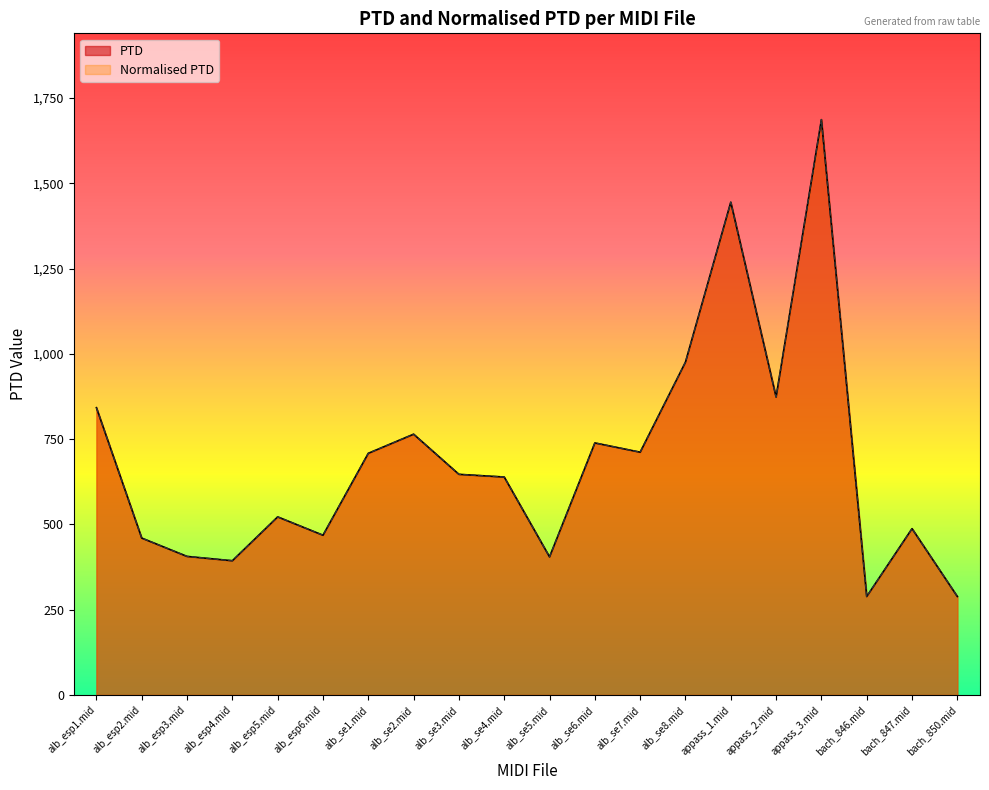

Which category has the lowest value in the PTD series?

bach_846.mid